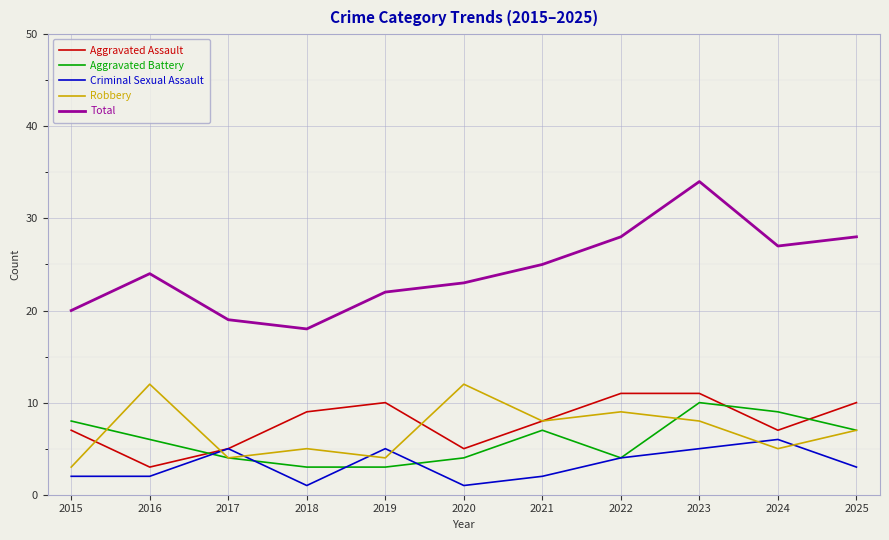

The Aggravated Assault series shows 16 at 2022. True or false?

False